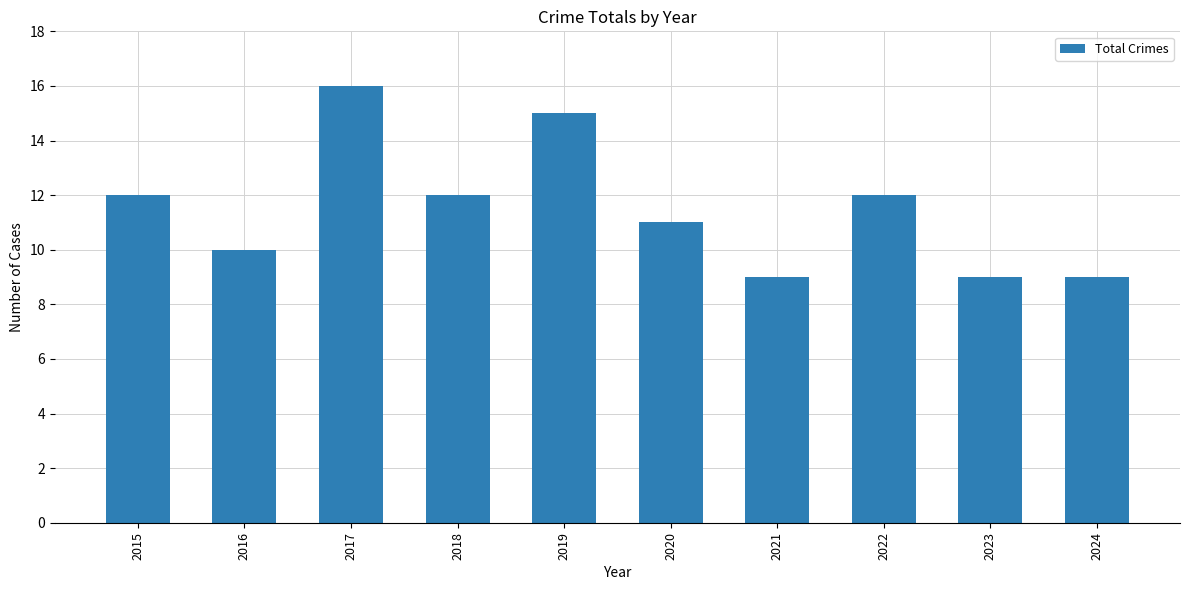

Does the chart contain any negative values?

No